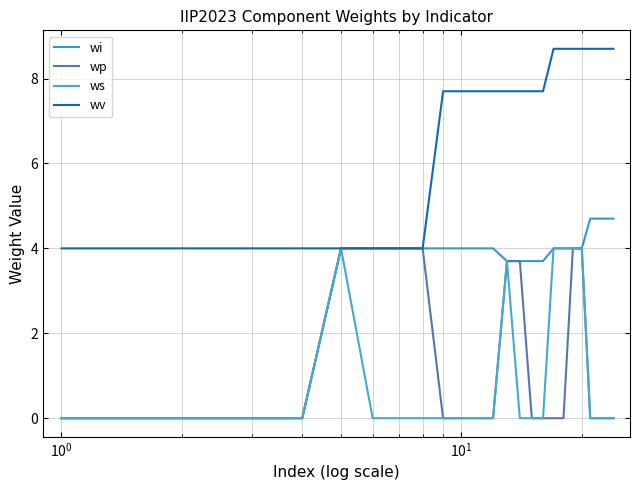

How many lines are shown in the chart?

4